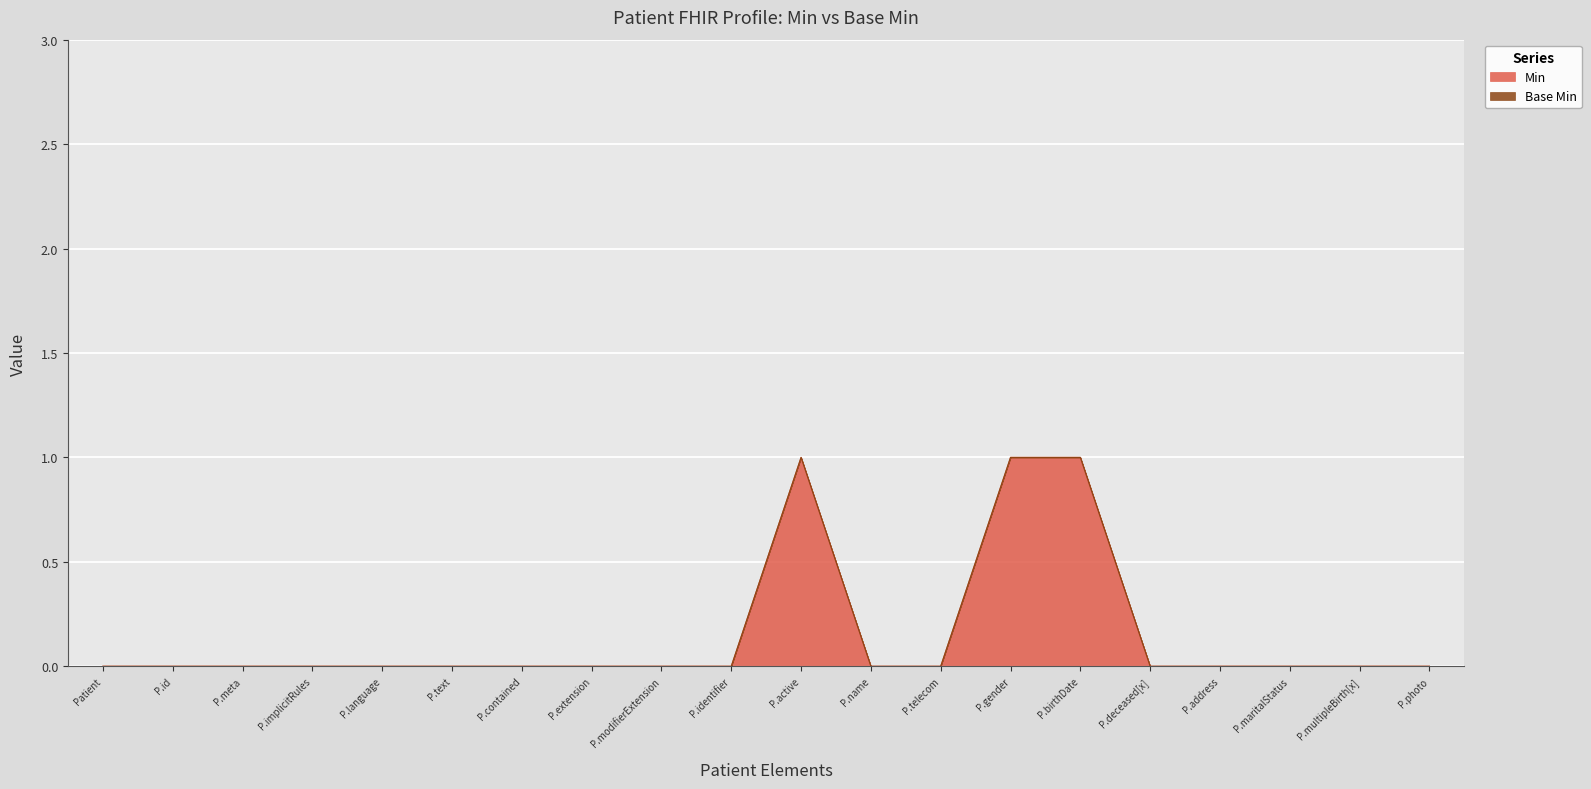

How many lines are shown in the chart?

2